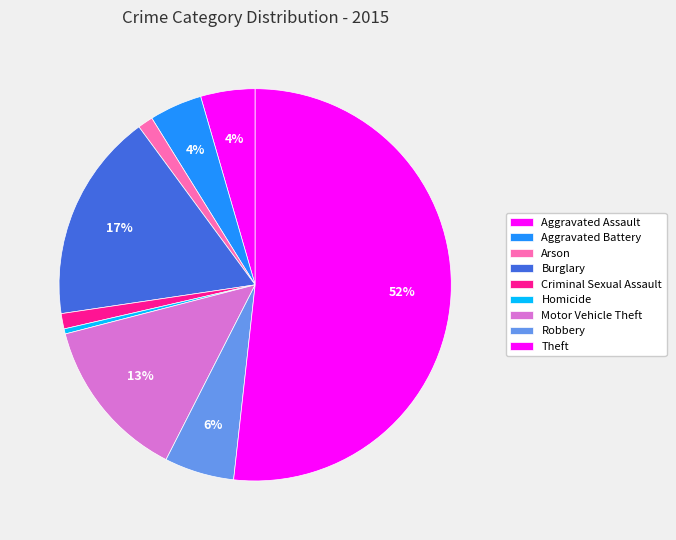

What is the largest slice in the pie chart?

Theft